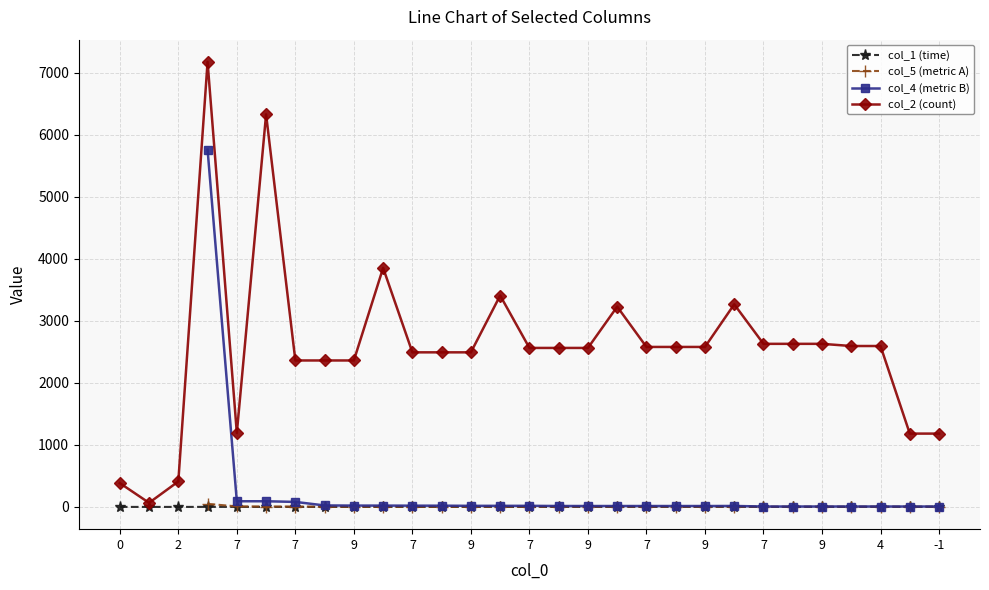

What is the total value across all series at 6?

6328.0